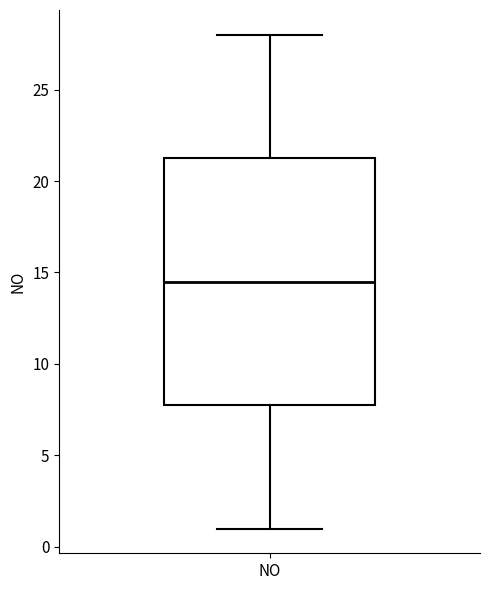

Transcribe this box plot: give where the median line is, the range the box spans, and where the two whiskers end, as read against the y-axis. The values are not printed on the chart, so give them approximately, as read against the axis.

median 14.5, box 8.0 to 21.5, whiskers 1.0 to 28.0